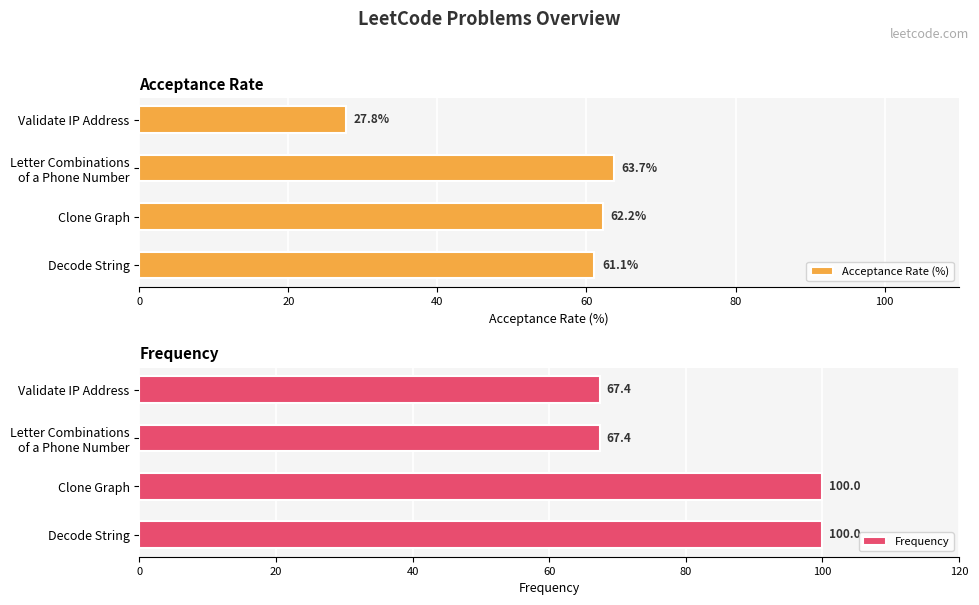

What is the value of the Acceptance Rate (%) bar at the 1st from the left?

61.1